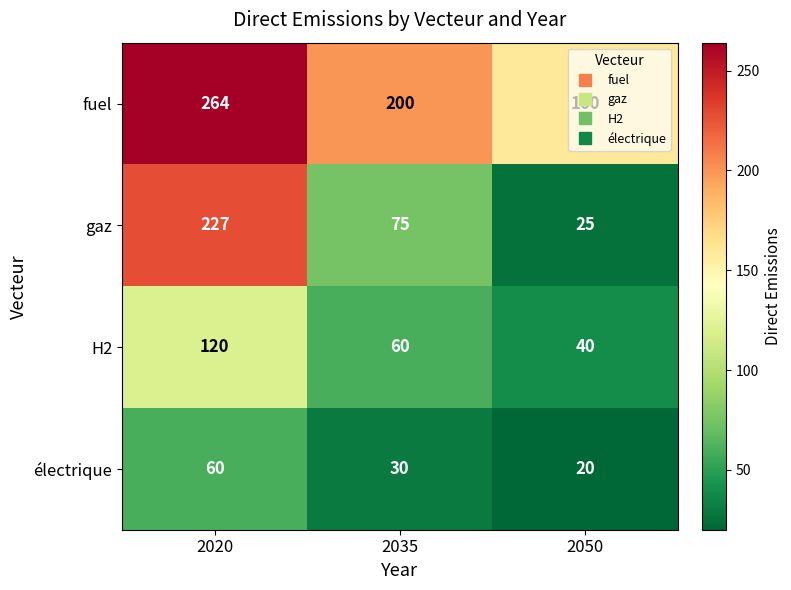

How many data points does each series have?

3